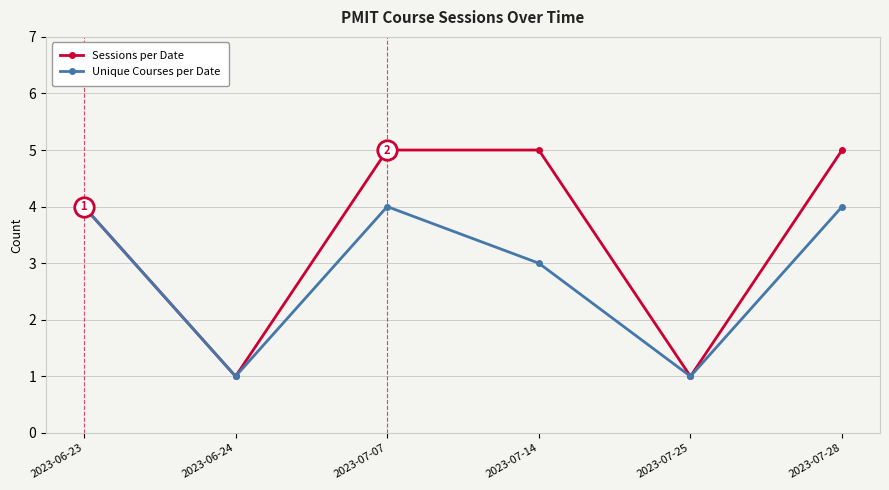

Which series has the largest total across all categories?

Sessions per Date